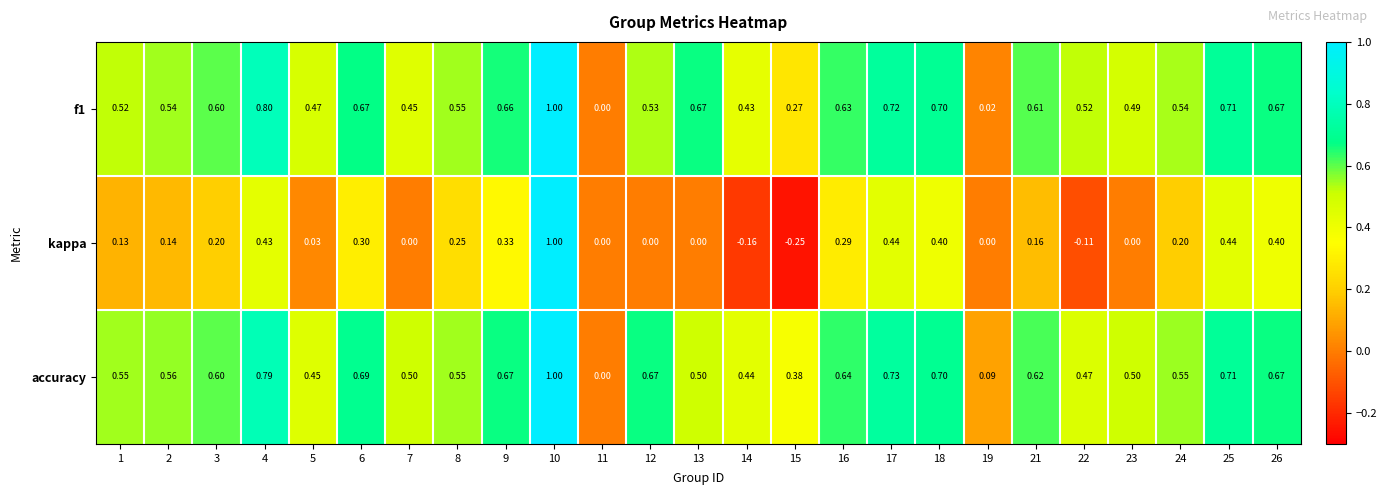

How many series are shown in this chart?

3